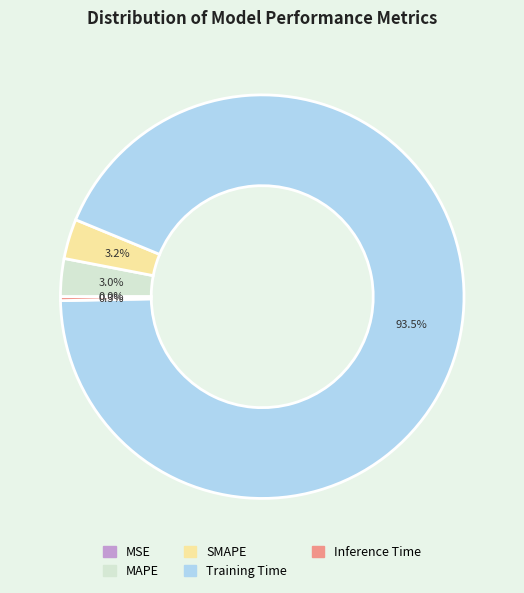

To the nearest percent, what is the combined percentage of MAPE and SMAPE?

6%